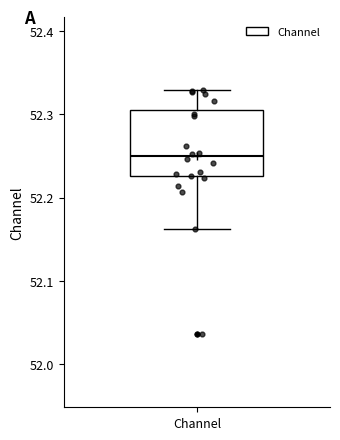

Transcribe this box plot: give where the median line is, the range the box spans, and where the two whiskers end, as read against the y-axis. The values are not printed on the chart, so give them approximately, as read against the axis.

median 52.25, box 52.23 to 52.30, whiskers 52.16 to 52.33